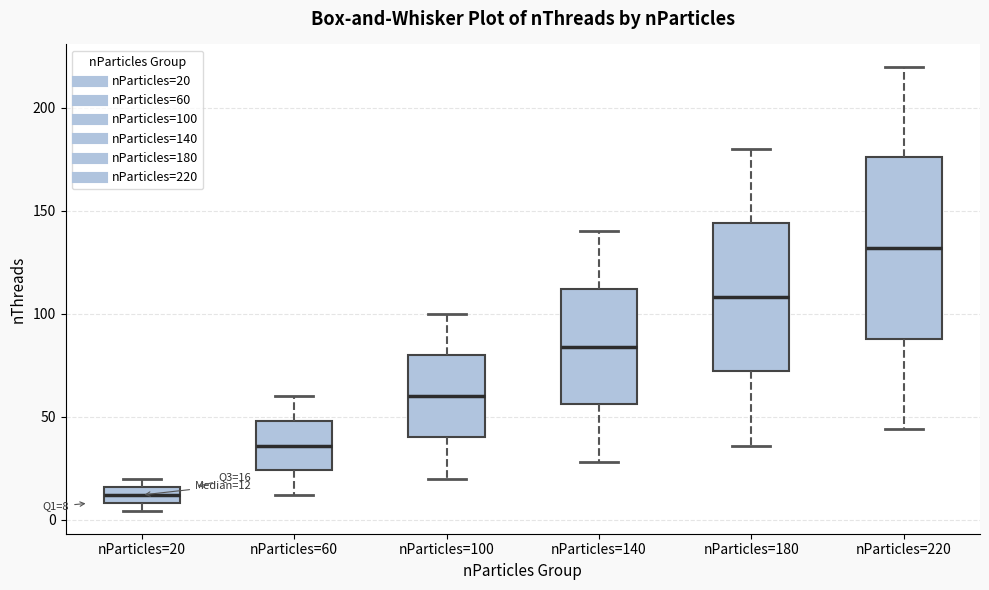

Which box has the highest median line?

nParticles=220